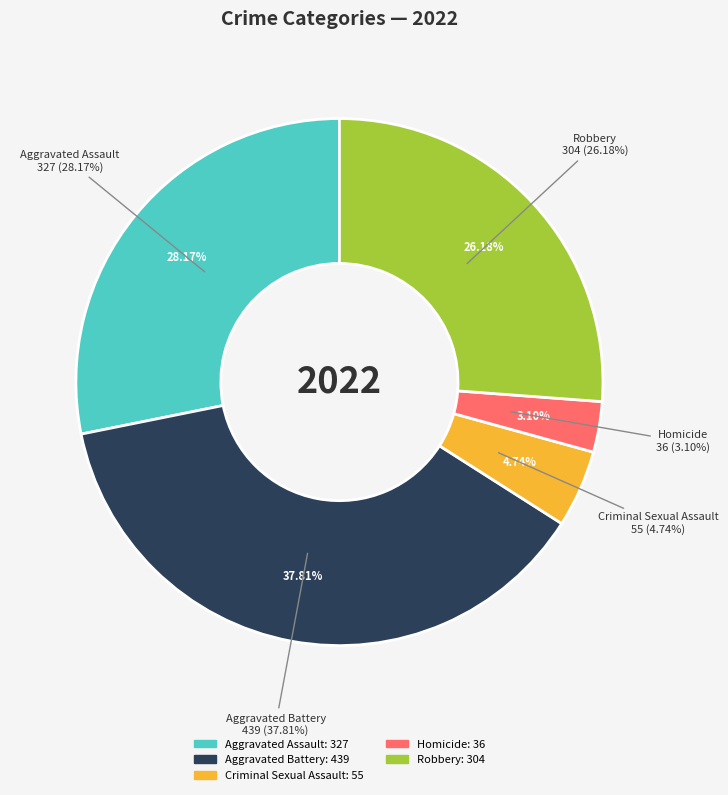

To the nearest percent, what percentage of the pie is Aggravated Battery?

38%